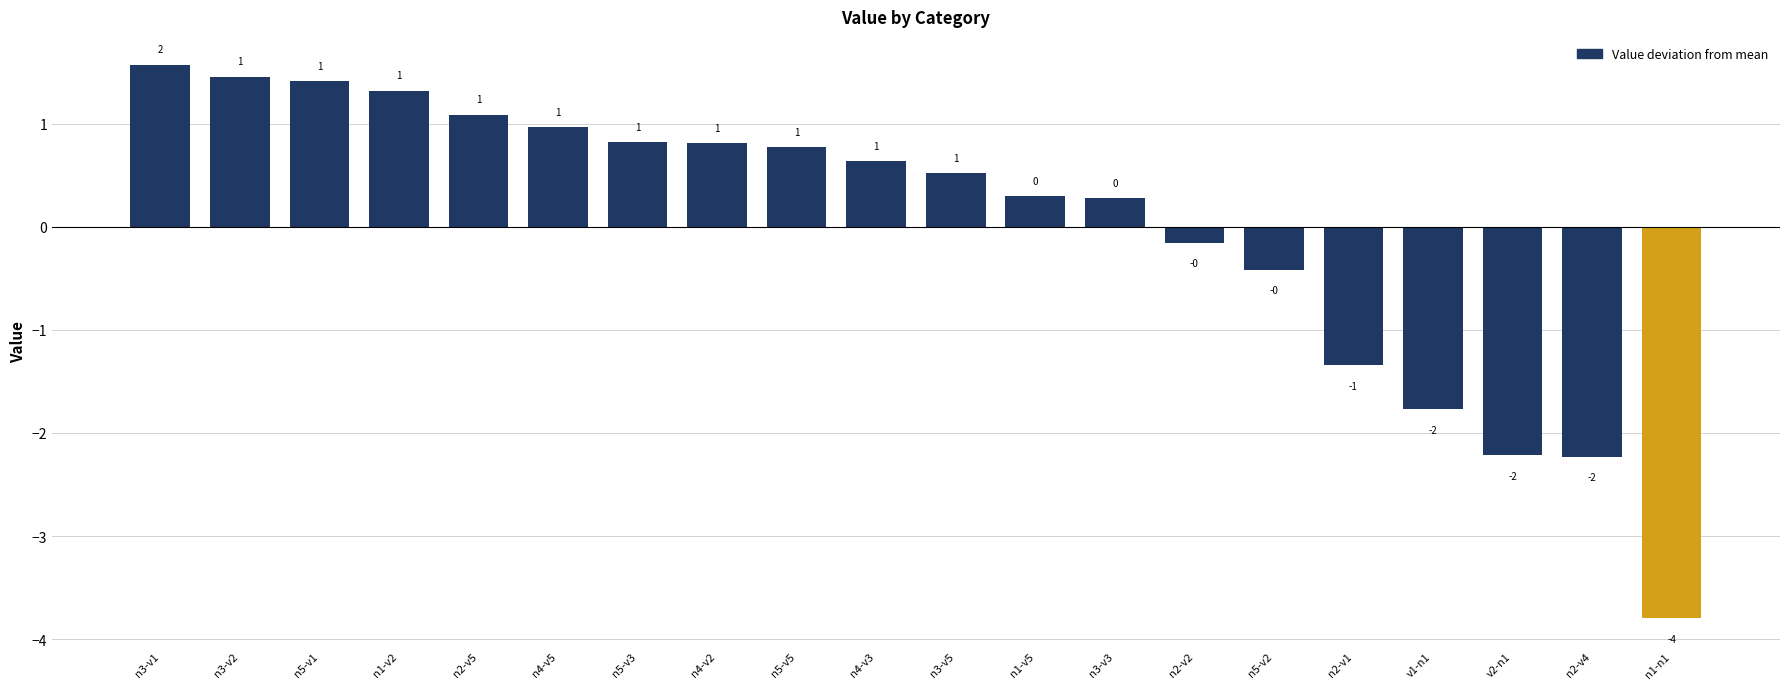

How many values are below 0?

7